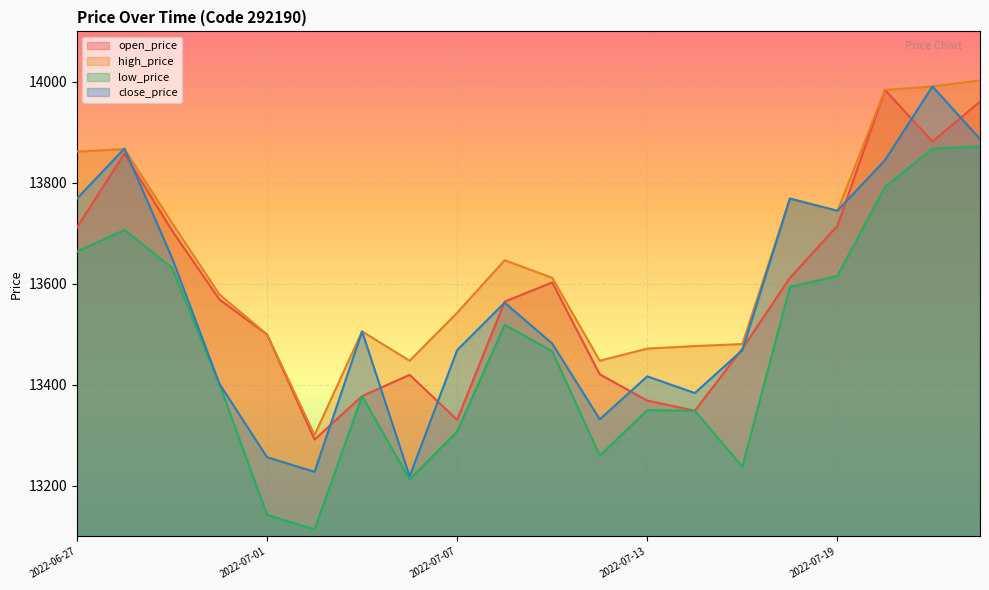

What is the difference between the maximum and second lowest values in the high_price series?

555